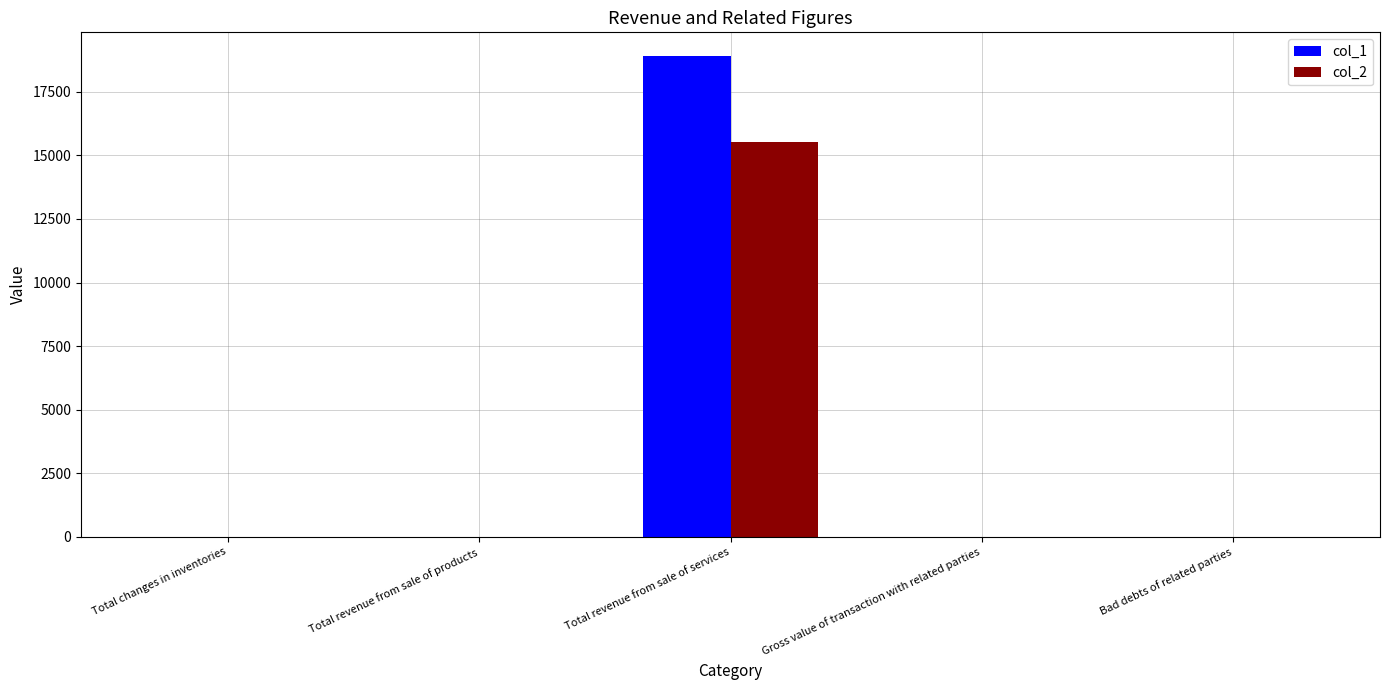

Is the value of col_2 at Bad debts of related parties greater than the value of col_1 at Total revenue from sale of services?

No